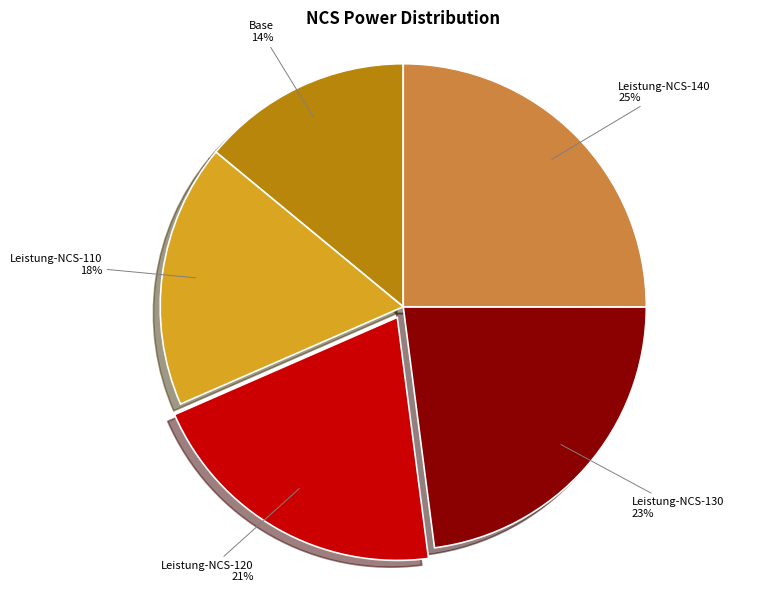

Rank the categories by value from lowest to highest.

Base, Leistung-NCS-110, Leistung-NCS-120, Leistung-NCS-130, Leistung-NCS-140